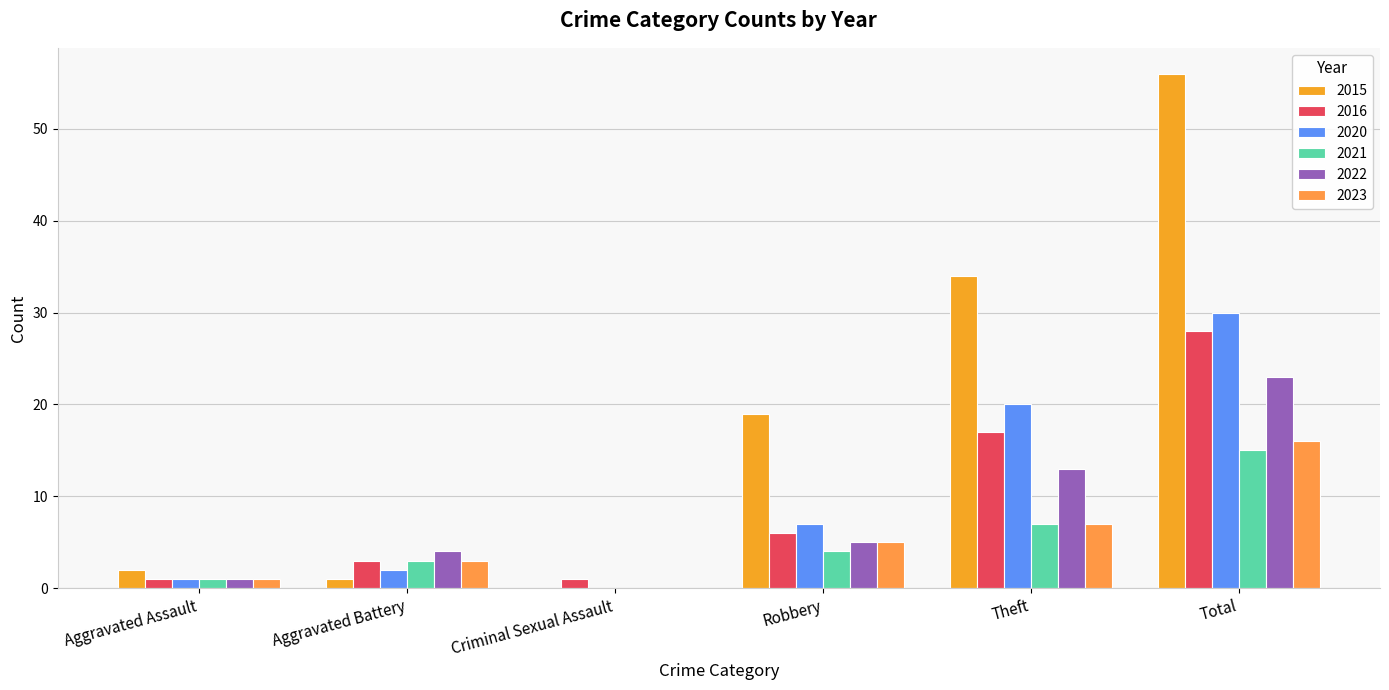

How many groups of bars are there?

6